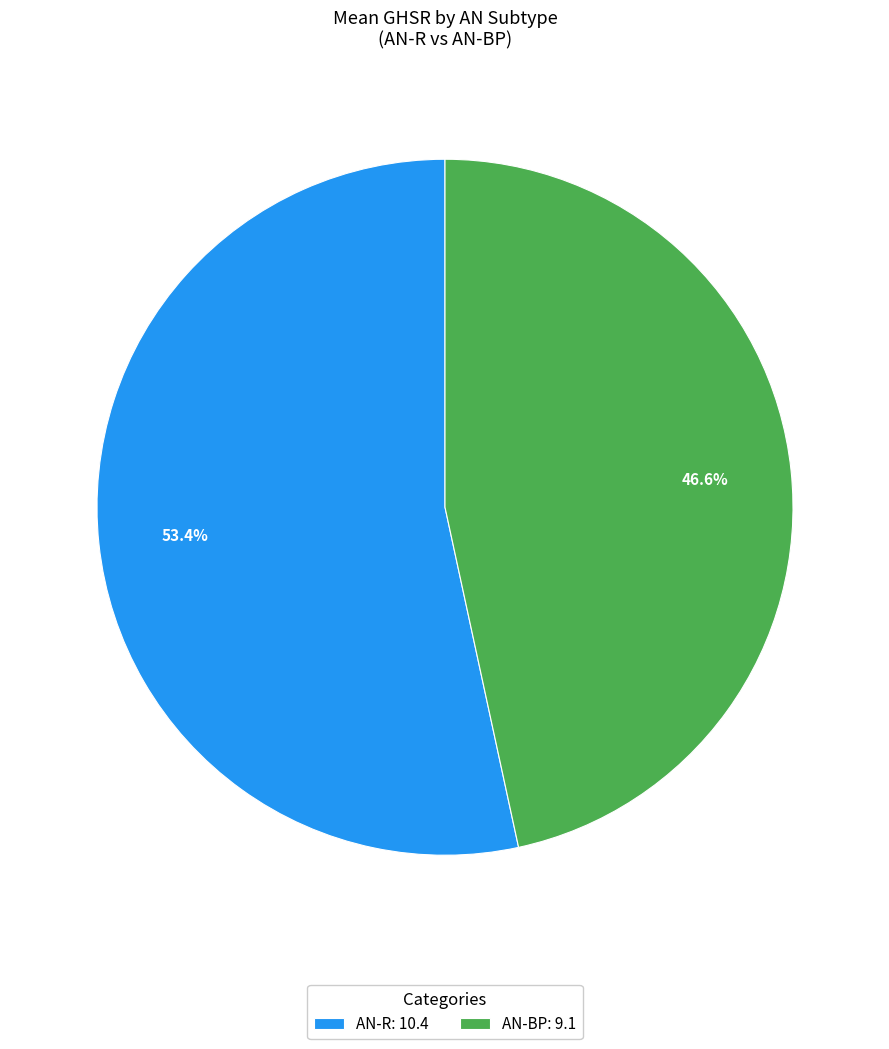

Which category has the smallest portion of the pie?

AN-BP: 9.1